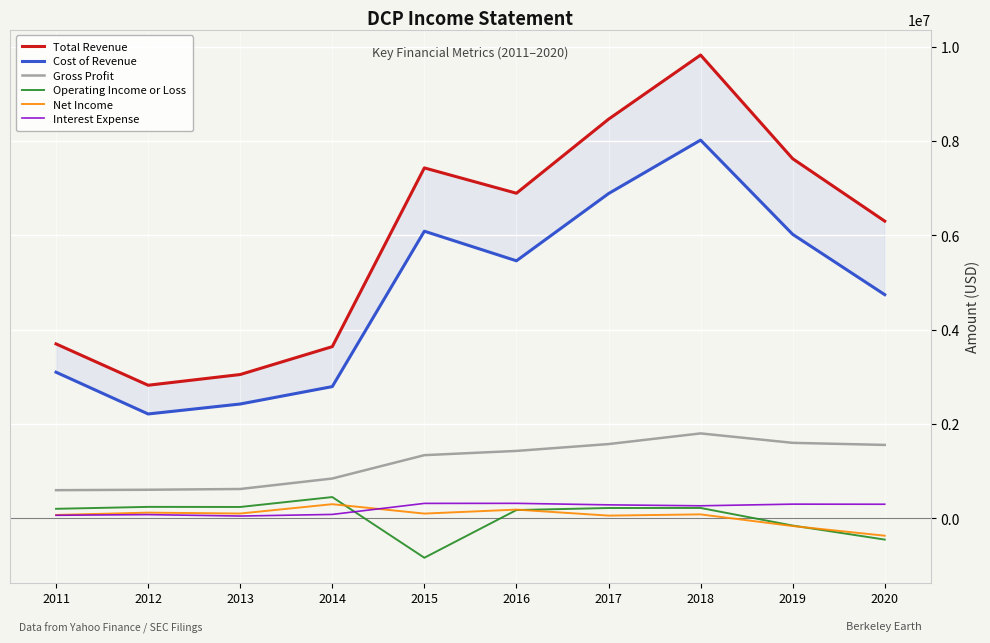

The value of Total Revenue at 2011 is 3700000. True or false?

True